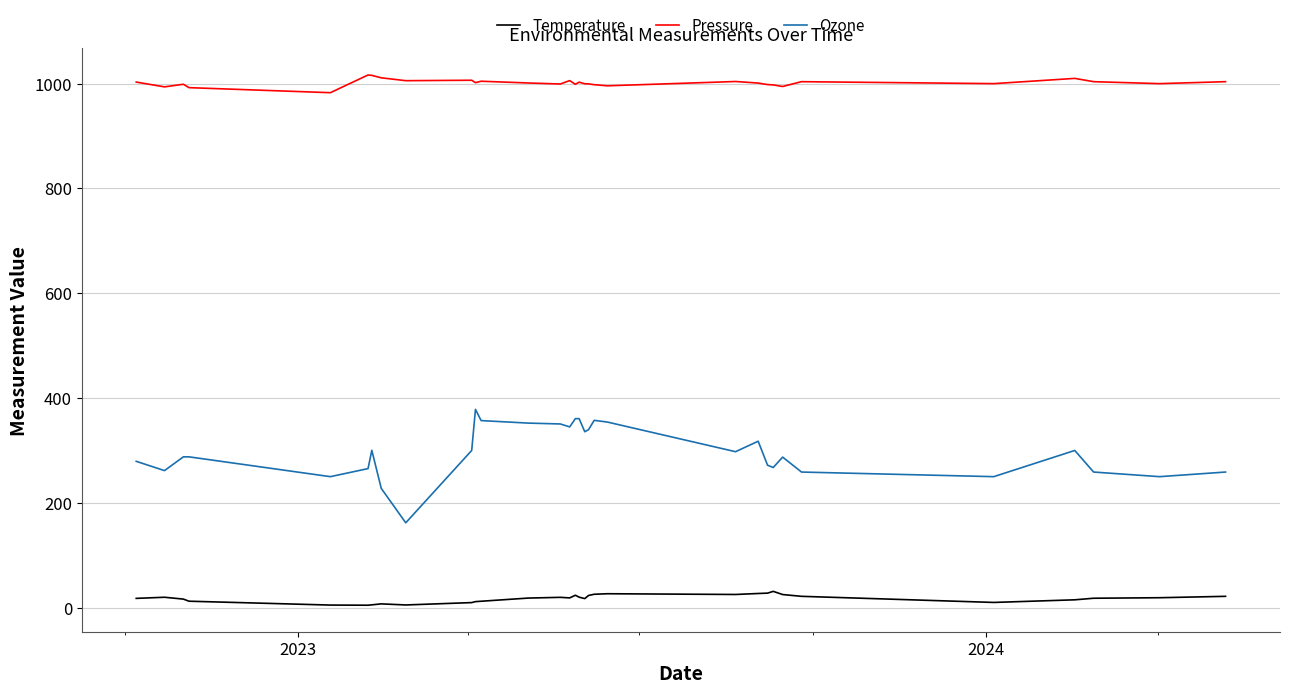

True or false: Pressure and Temperature cross at least once.

False